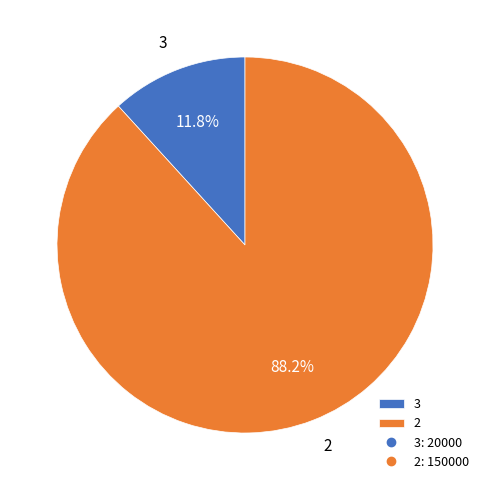

How many slices are in this pie chart?

2